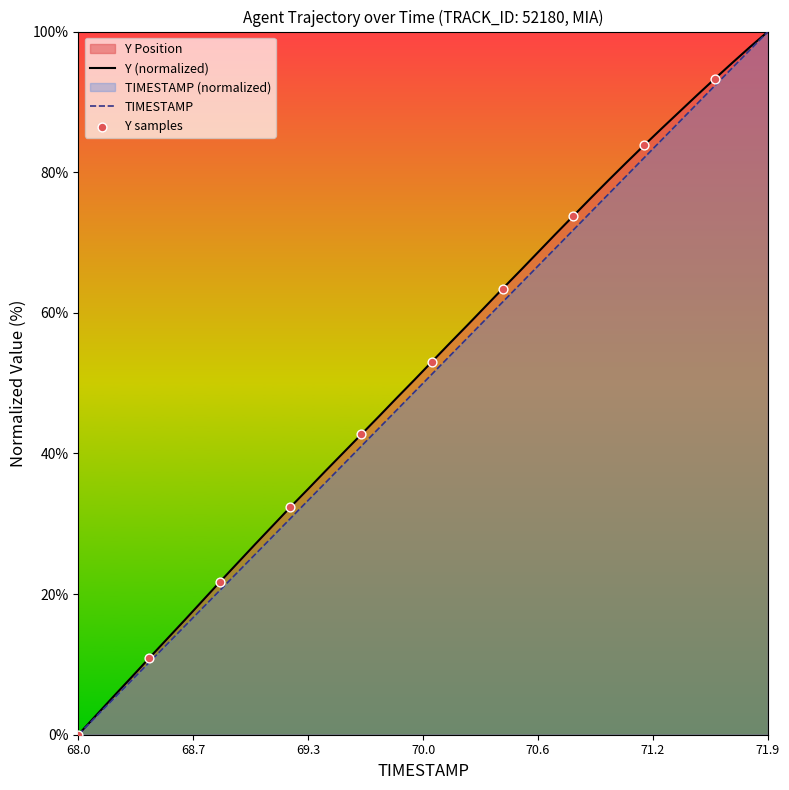

Which series has the largest total across all categories?

Y (normalized)